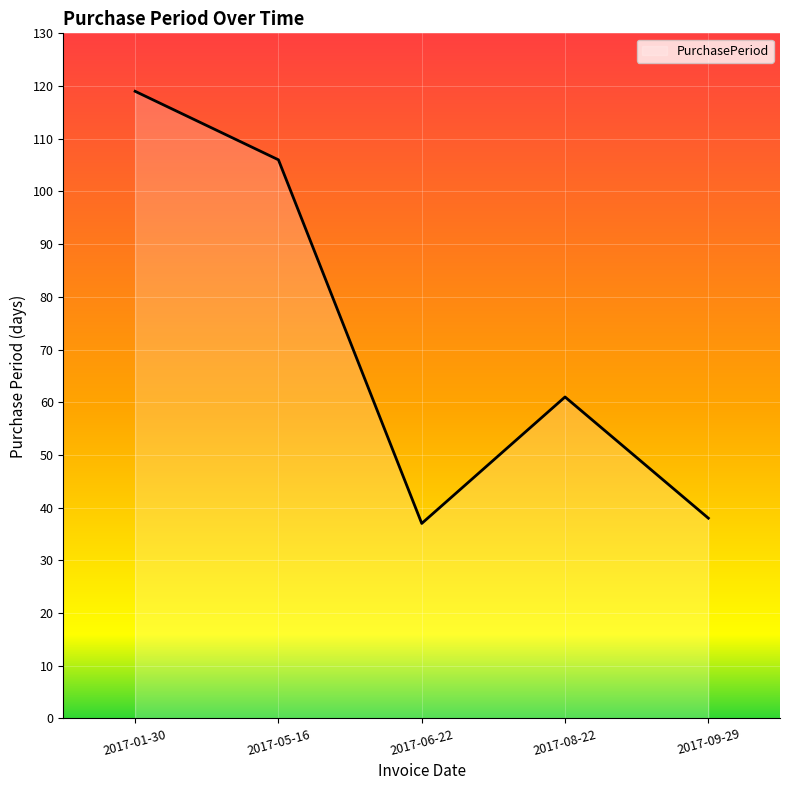

Between 2017-09-29 and 2017-08-22, which is larger?

2017-08-22